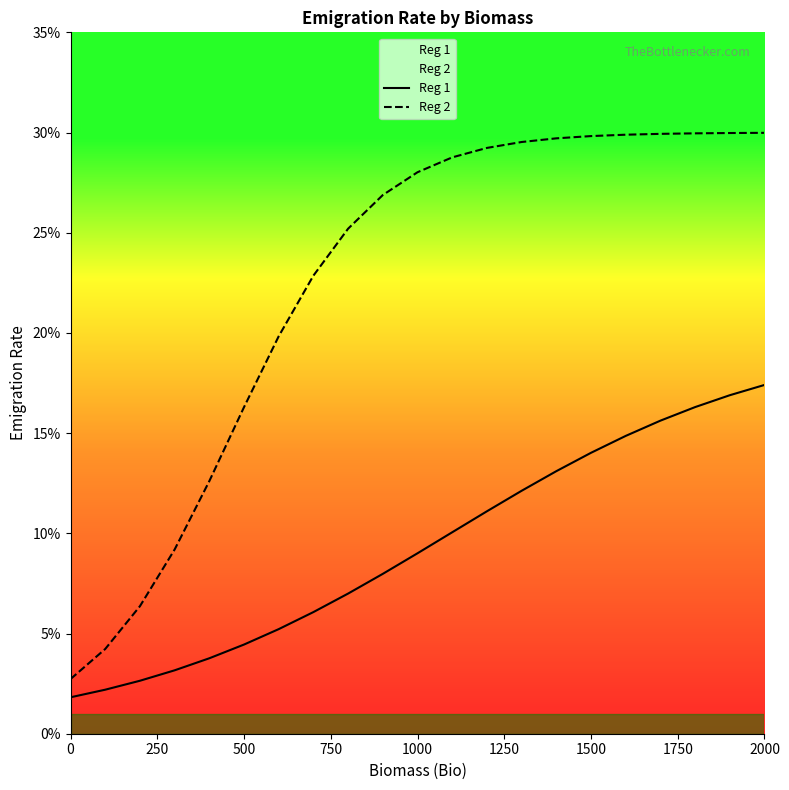

Reading left to right, transcribe all the data shown in this chart.

Reg 1: 0.0	0.0	0.0	0.0	0.0	0.0	0.1	0.1	0.1	0.1	0.1	0.1	0.1	0.1	0.1	0.1	0.1	0.2	0.2	0.2	0.2
Reg 2: 0.0	0.0	0.1	0.1	0.1	0.2	0.2	0.2	0.3	0.3	0.3	0.3	0.3	0.3	0.3	0.3	0.3	0.3	0.3	0.3	0.3